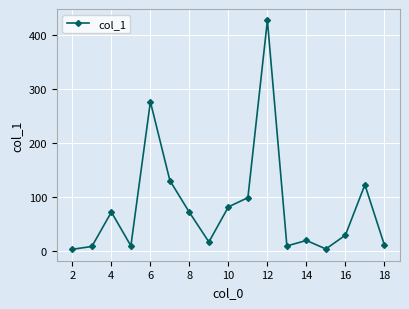

What is the value of the 15th point from the left?

29.1